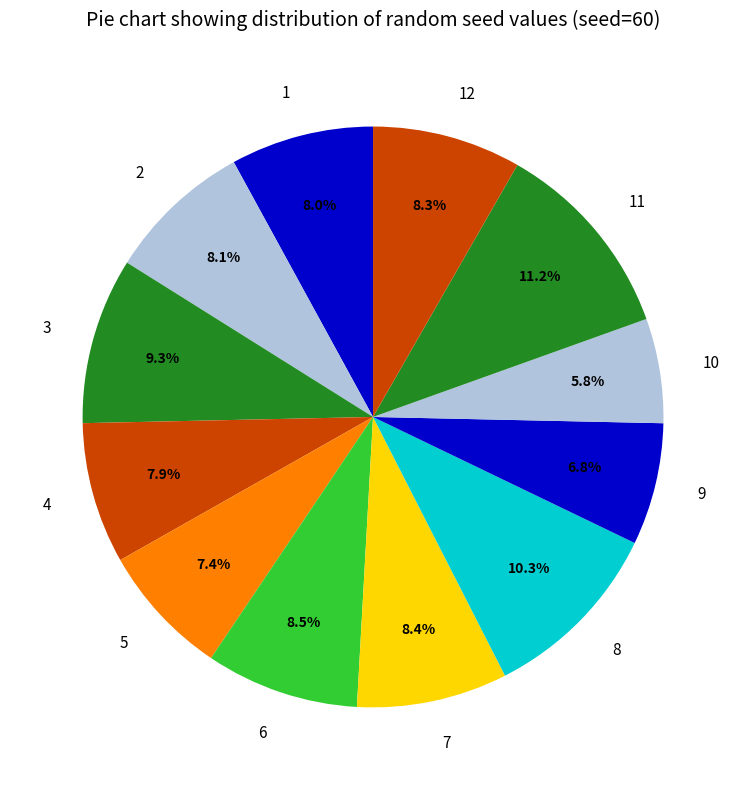

Is 1 the majority of the pie?

No